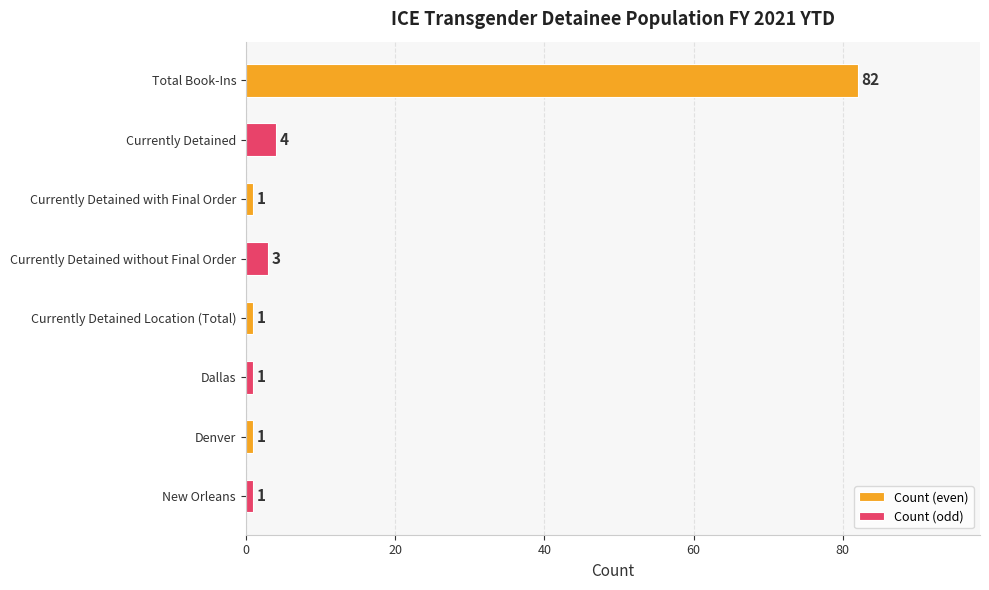

The chart shows a value of 1 at Dallas. True or false?

True